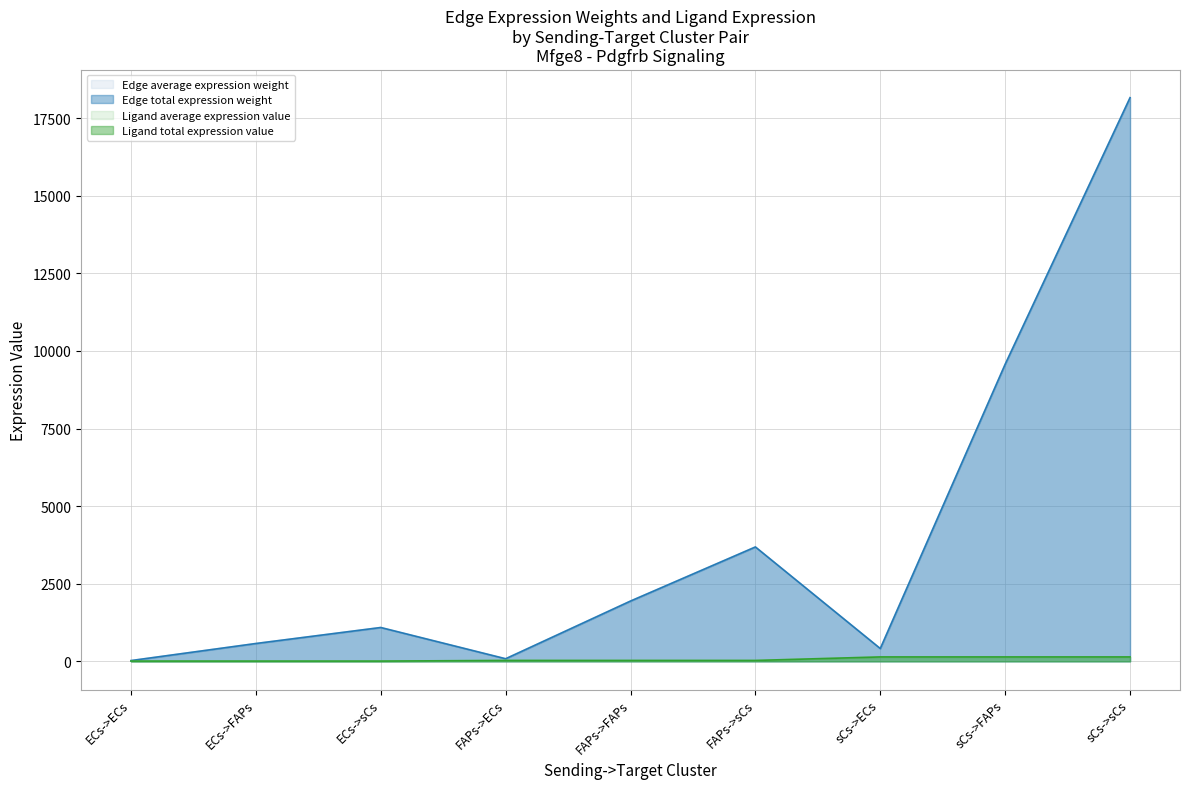

What are all the series names shown in the legend?

Edge average expression weight, Edge total expression weight, Ligand average expression value, Ligand total expression value